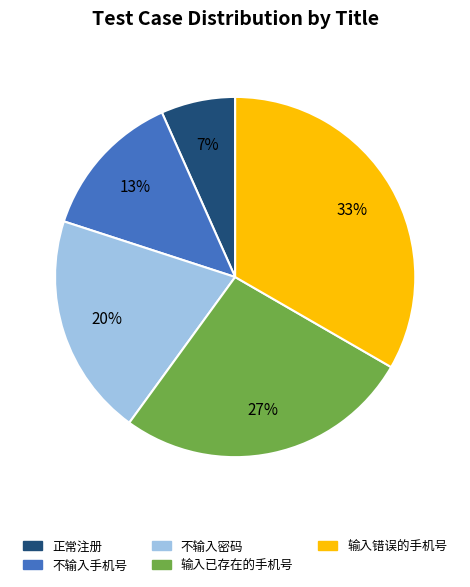

Is there any slice that represents more than half of the pie?

No